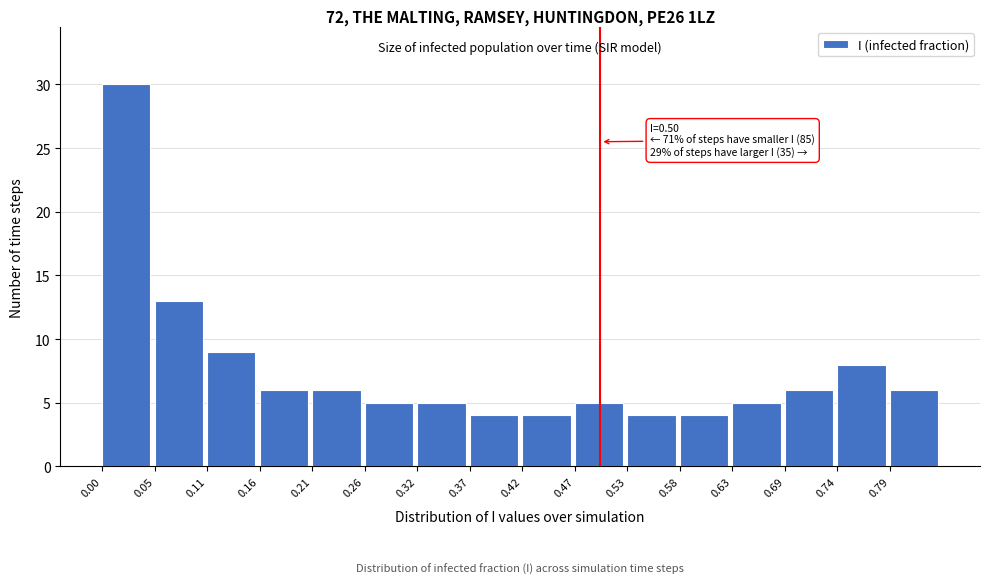

Which range on the x-axis has the tallest bar?

0.00 to 0.05